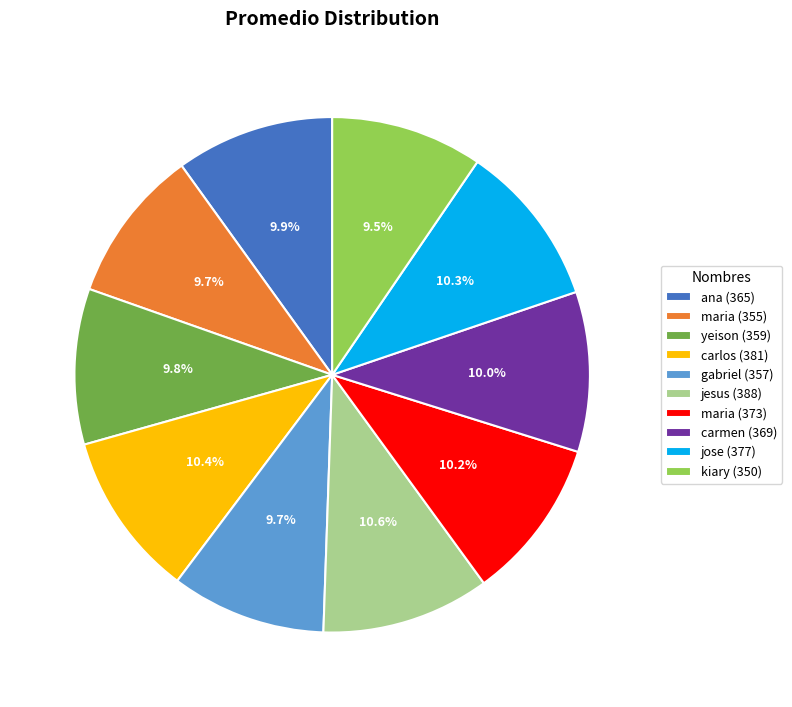

To the nearest percent, what is the difference between the largest and smallest slice percentages?

1%